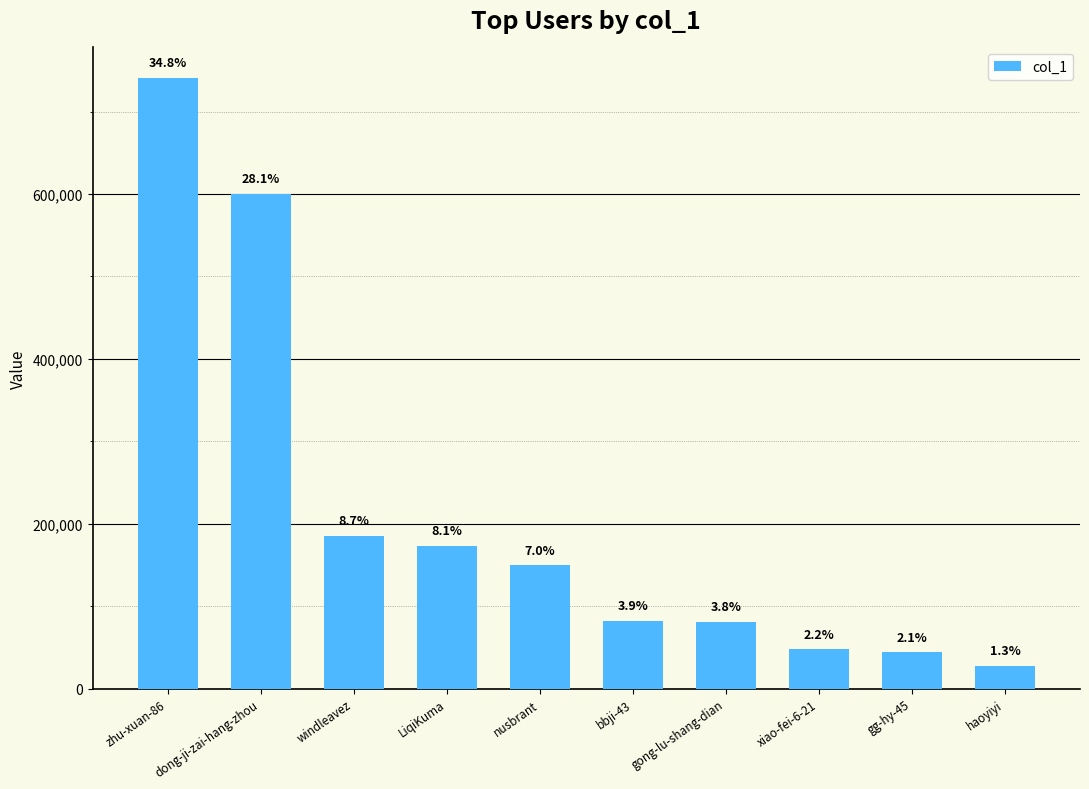

The value at dong-ji-zai-hang-zhou is 281181. True or false?

False